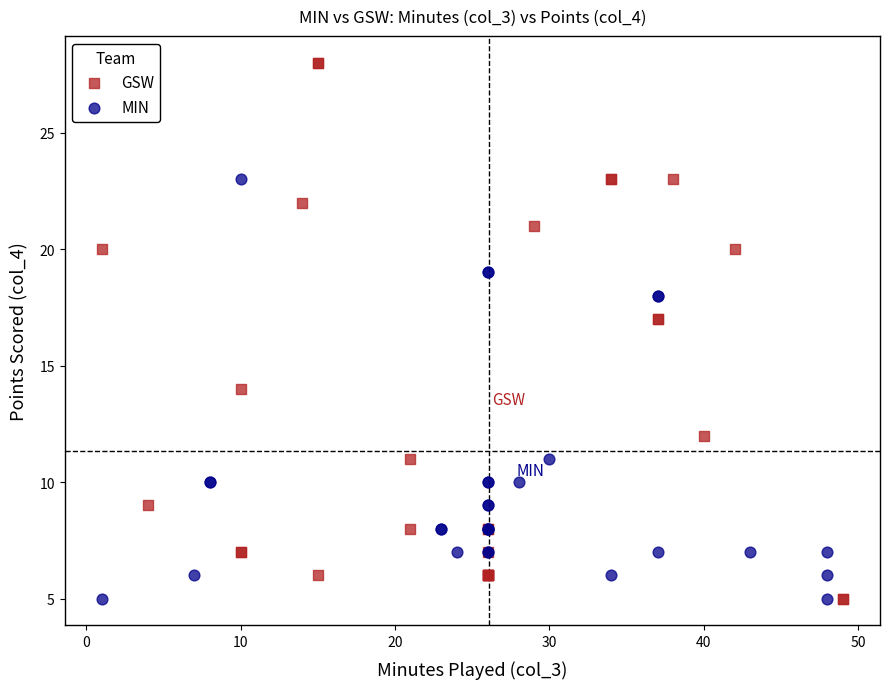

Which series contains the highest Y value?

GSW